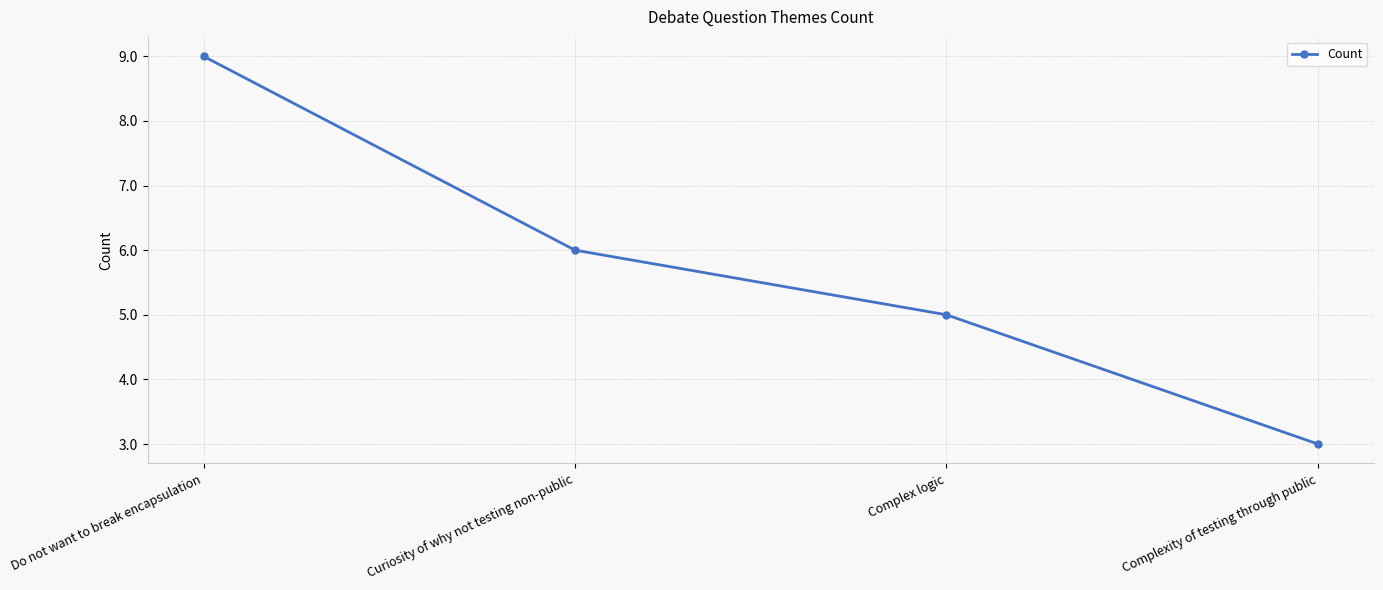

What is the value of the 3rd point from the left?

5